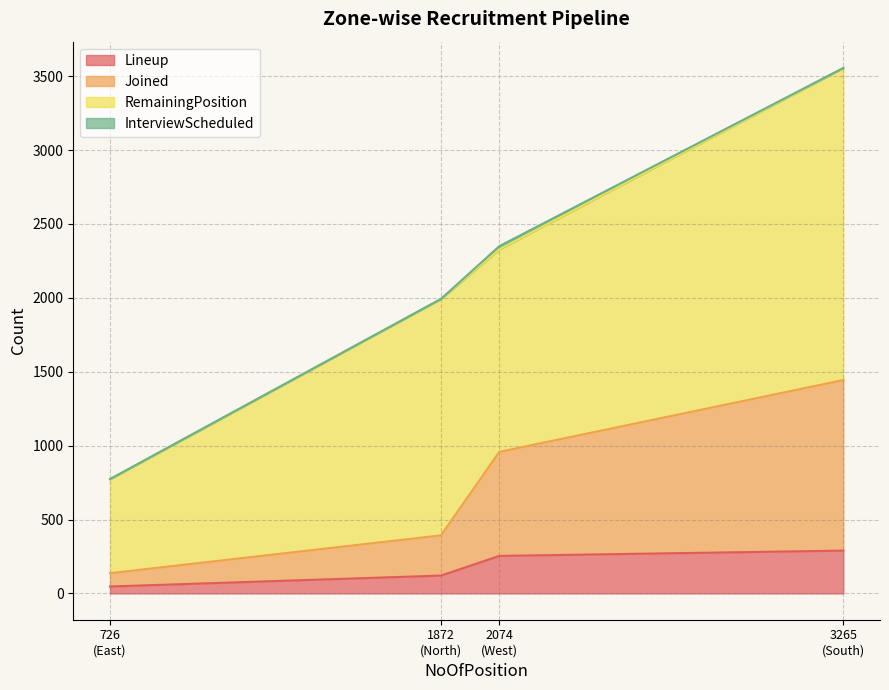

What is the maximum value shown in the chart?

2111